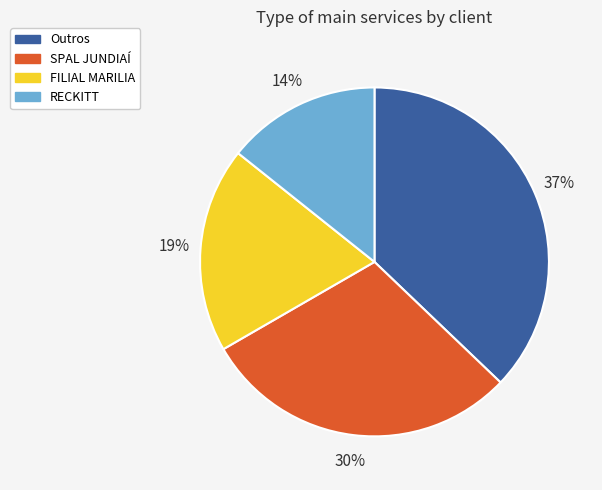

Approximately how many times larger is the value at SPAL JUNDIAÍ compared to RECKITT?

2.1